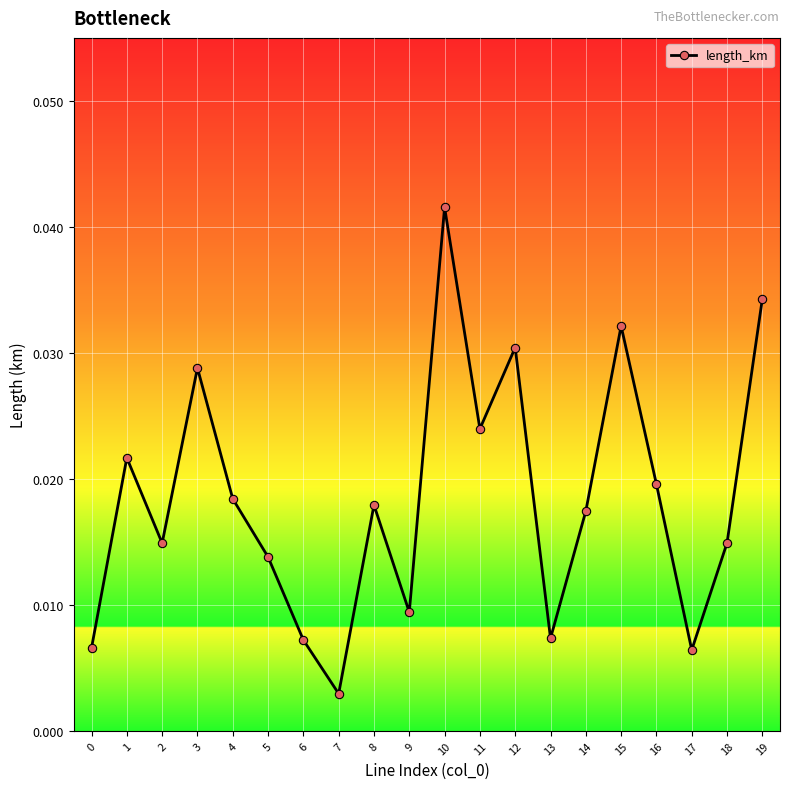

How many lines are shown in the chart?

1